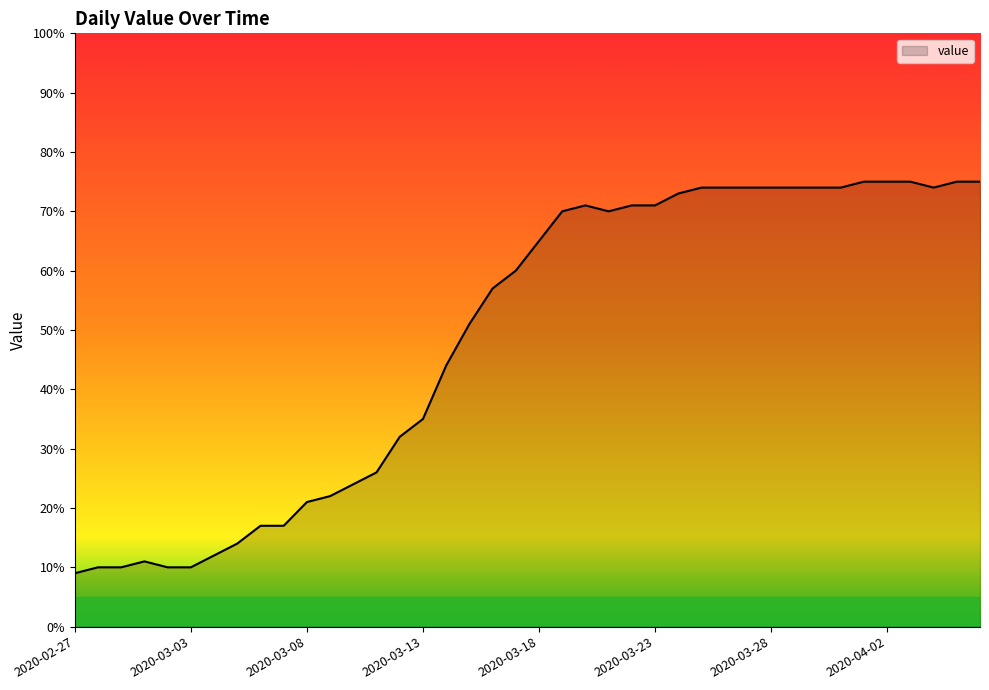

What is the smallest value displayed?

9